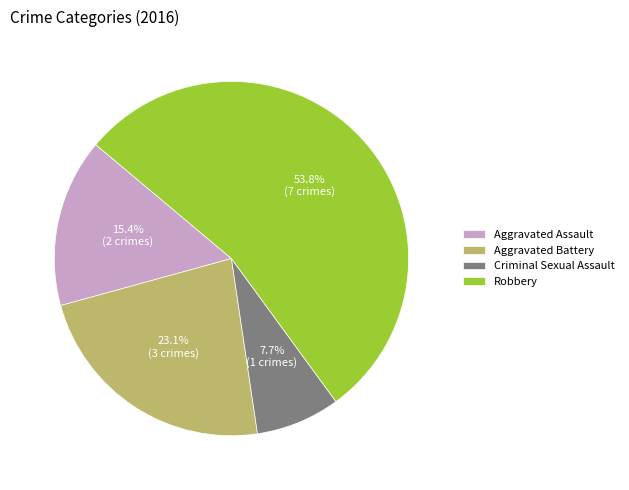

Approximately how many times larger is the value at Aggravated Assault compared to Criminal Sexual Assault?

2.0